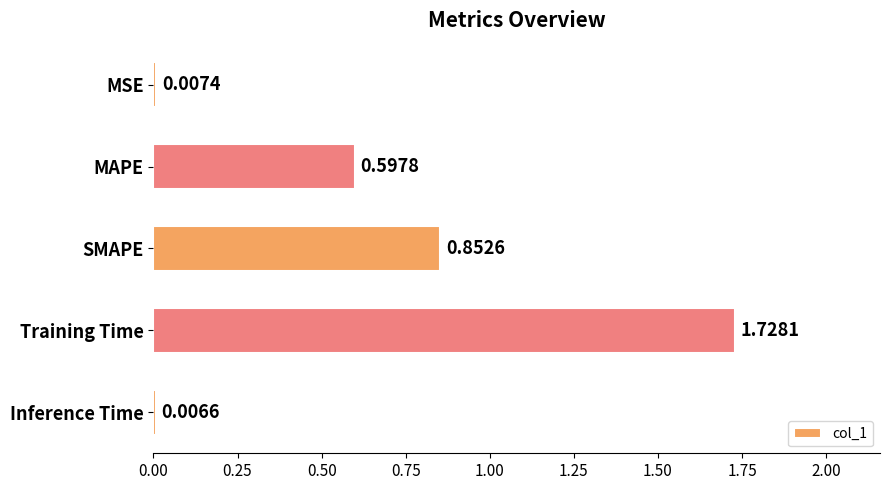

At which category does the chart reach its peak across all series?

Training Time